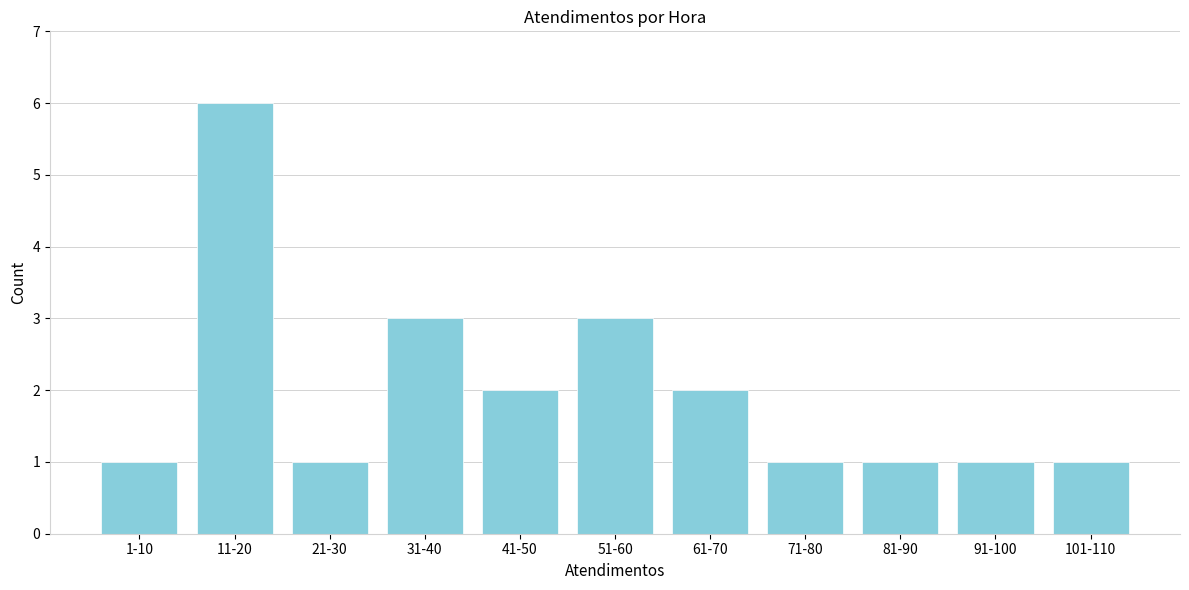

Reading left to right, list all the values displayed in this chart.

1-10=1	11-20=6	21-30=1	31-40=3	41-50=2	51-60=3	61-70=2	71-80=1	81-90=1	91-100=1	101-110=1